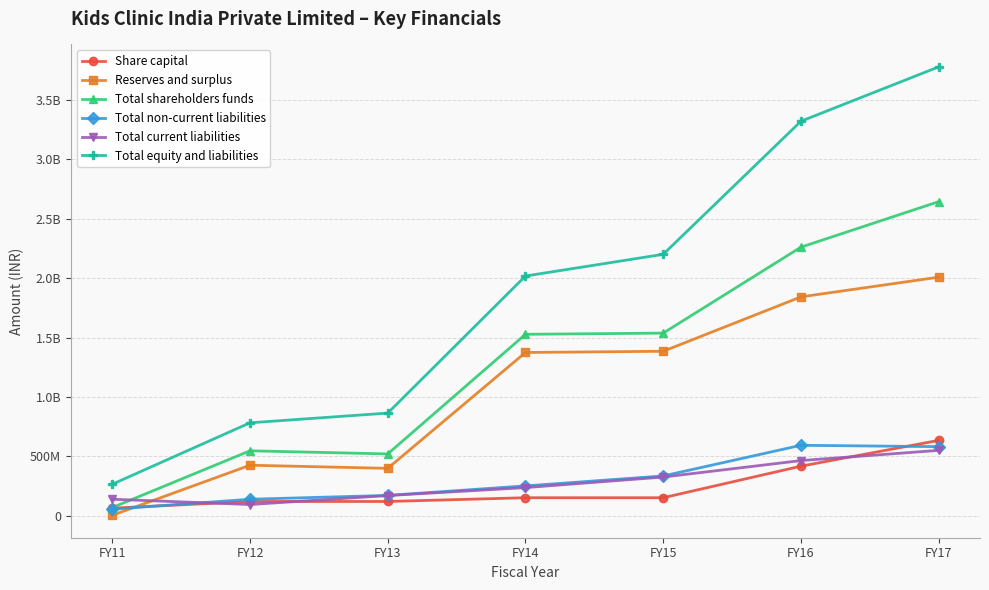

What is the difference between the Total current liabilities values at FY16 and FY13?

294202000